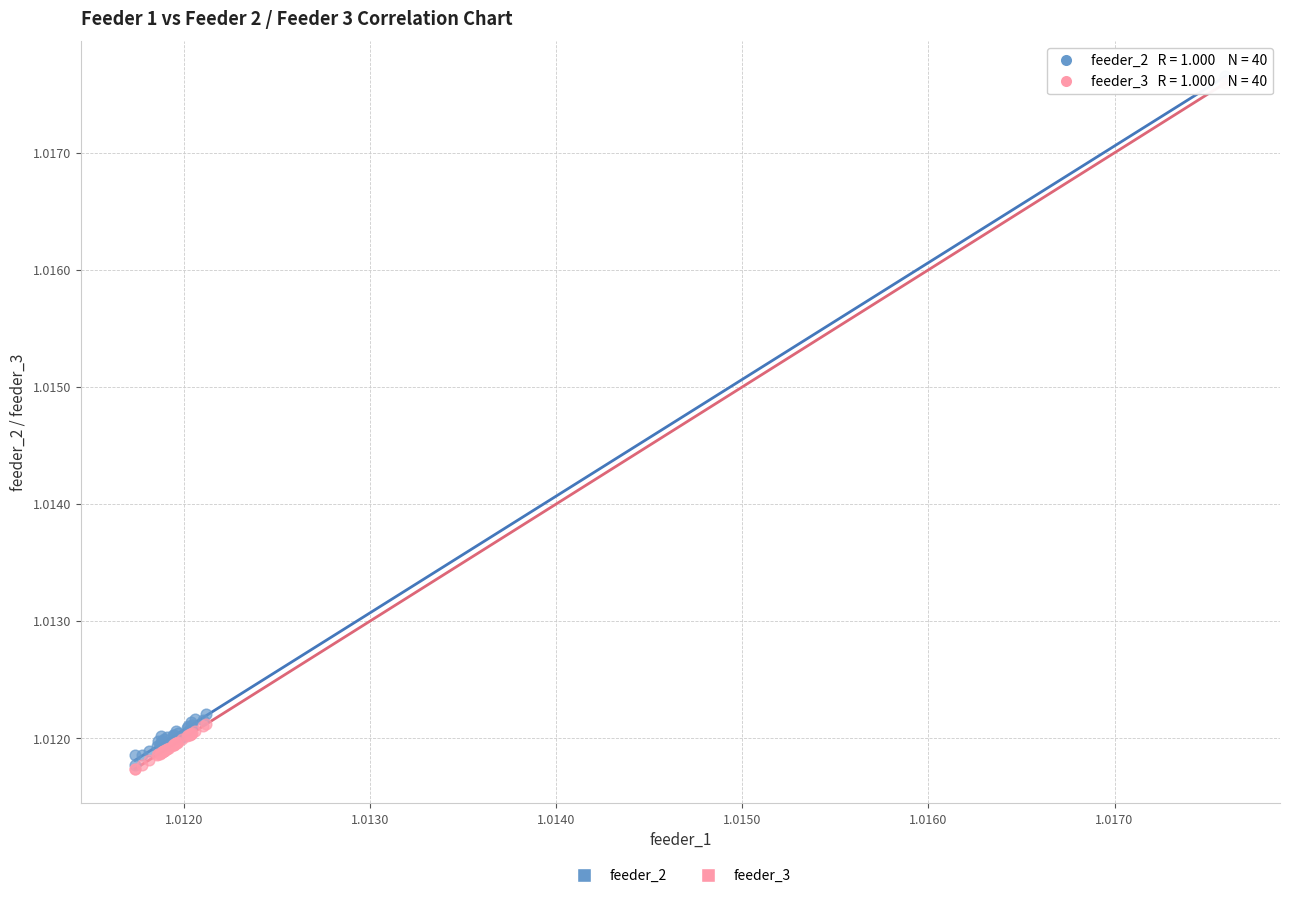

What are all the series names shown in the legend?

feeder_2, feeder_3